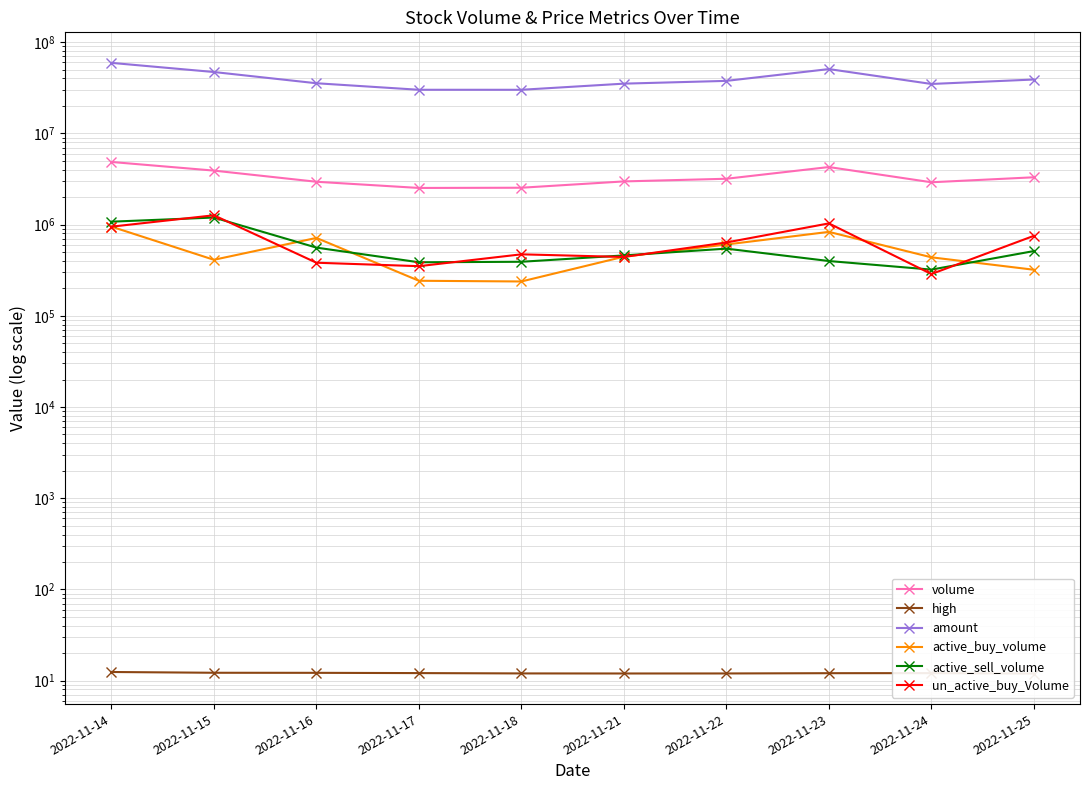

Does the chart have visible grid lines?

Yes